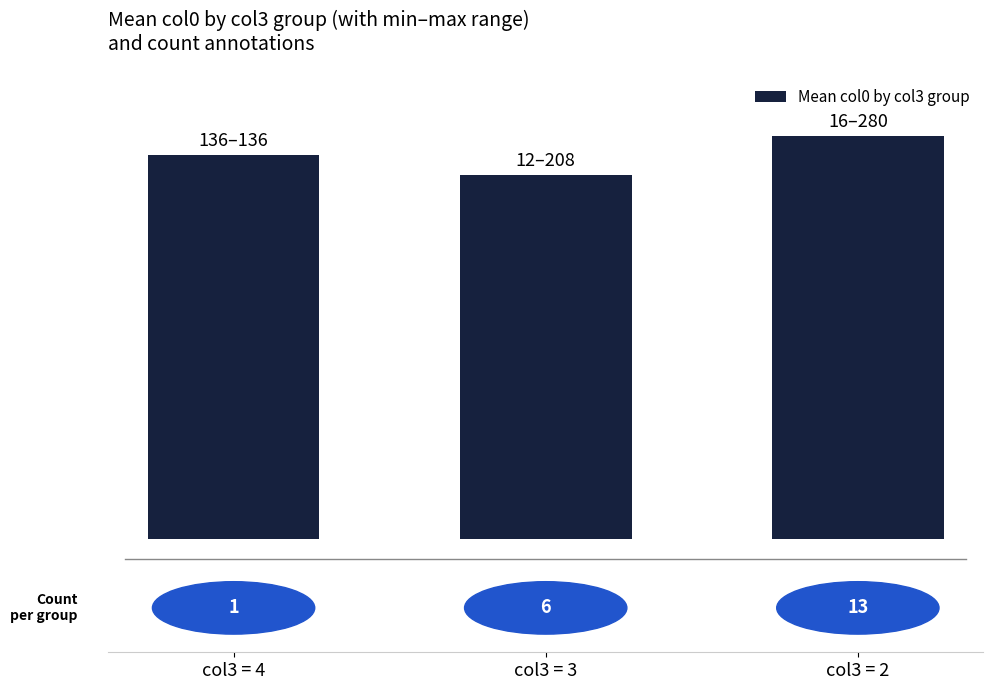

How many bars are there in total?

3